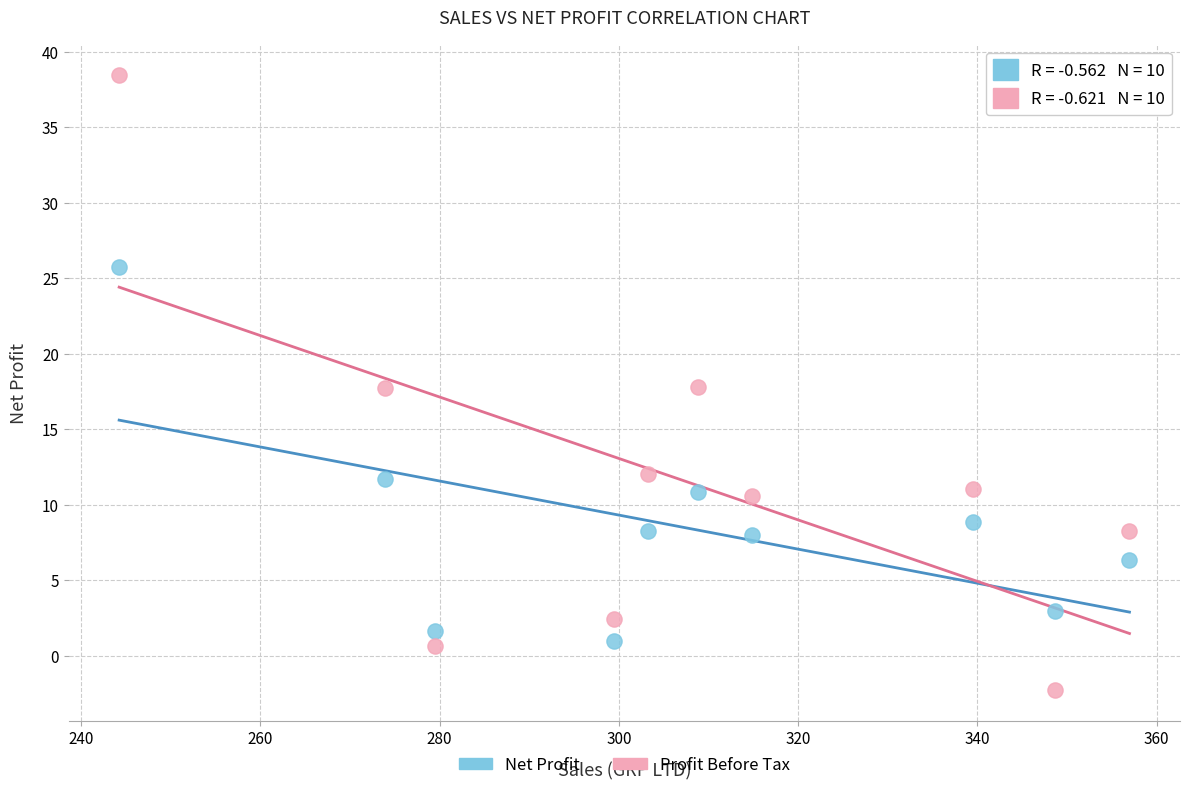

Across all data points, what is the range of X values (max minus min)?

112.7